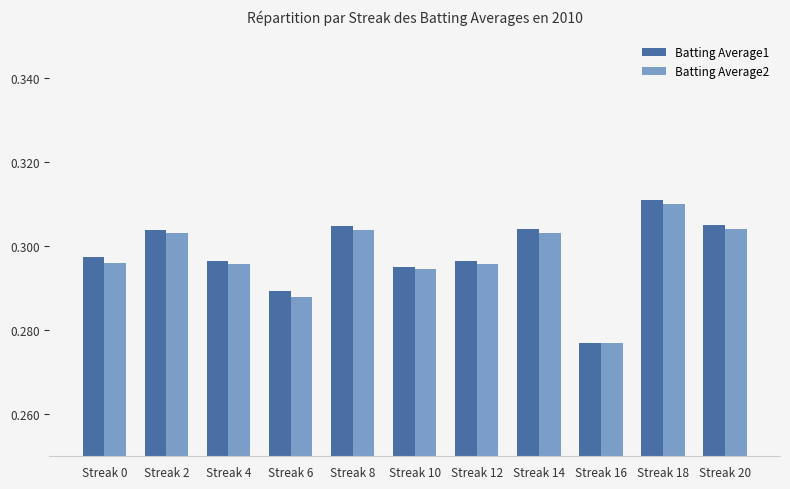

Is it true that Batting Average1 equals 0.2 at Streak 2?

False